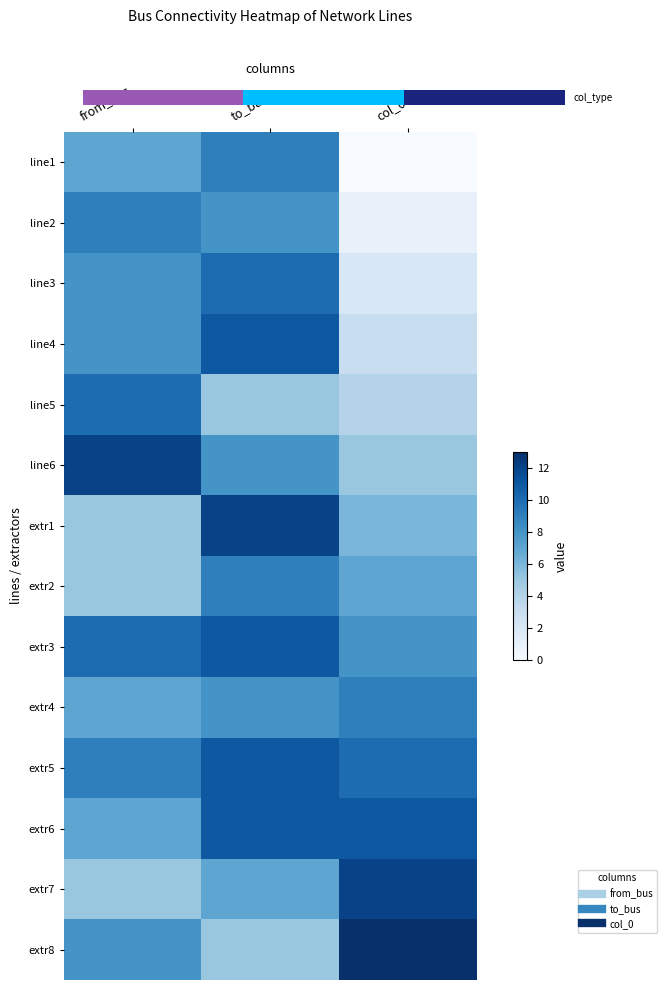

Between from_bus and to_bus, which is larger?

to_bus